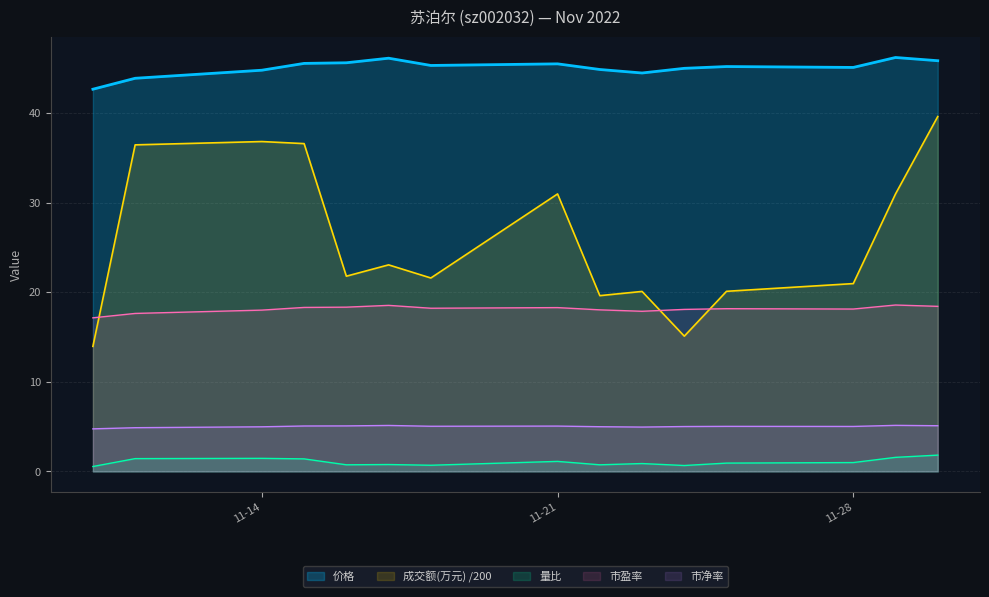

How many data points in 市净率 are above 5?

10